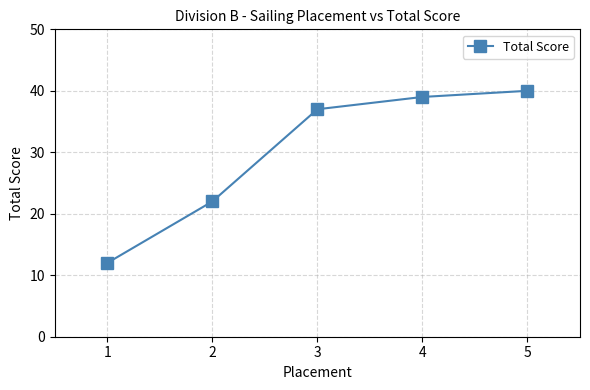

What value does the data have at 2, to the nearest 5?

20